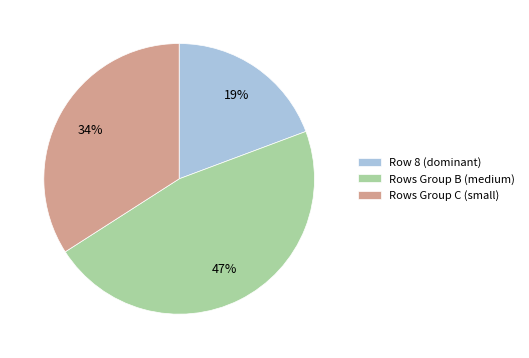

Is it true that Rows Group C (small) is 20% of the pie?

False